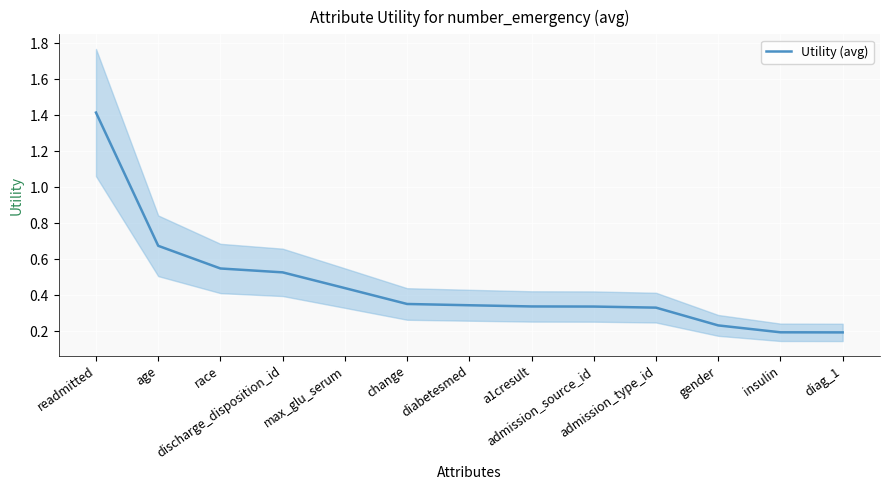

What is the maximum value shown in the chart?

1.4